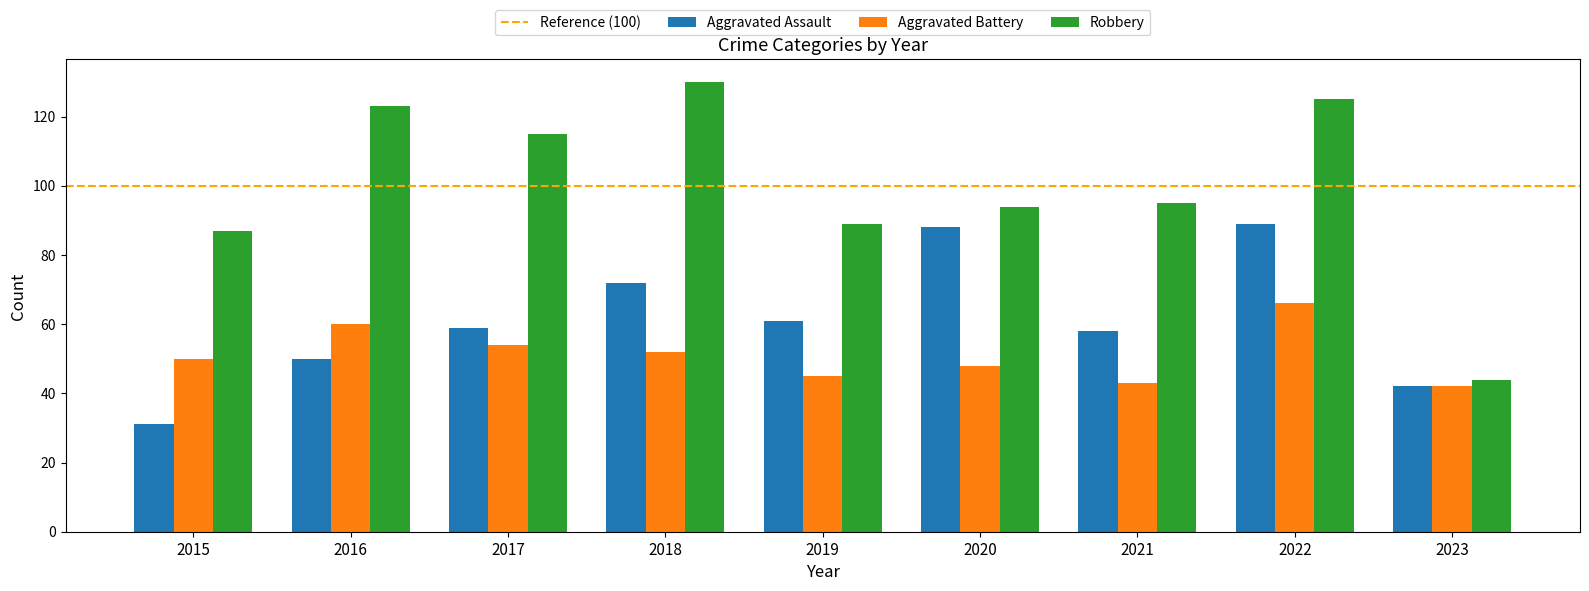

What is the value of the Aggravated Battery bar at the 1st from the left?

50